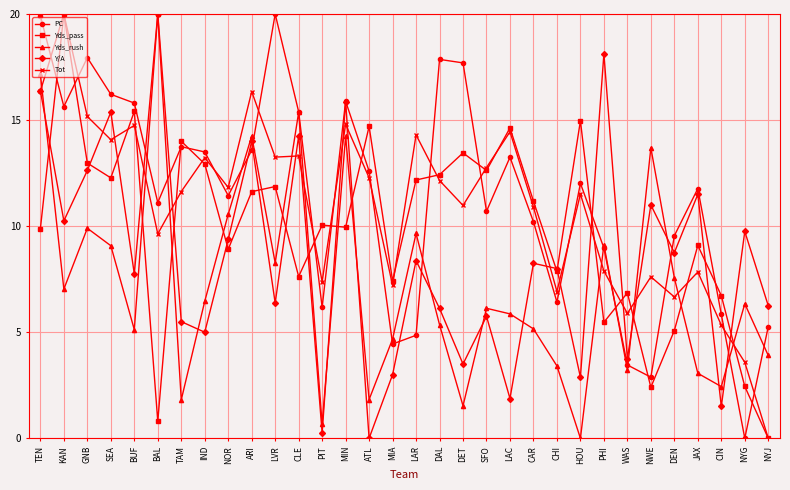

Is this an area chart (filled region under the line)?

No